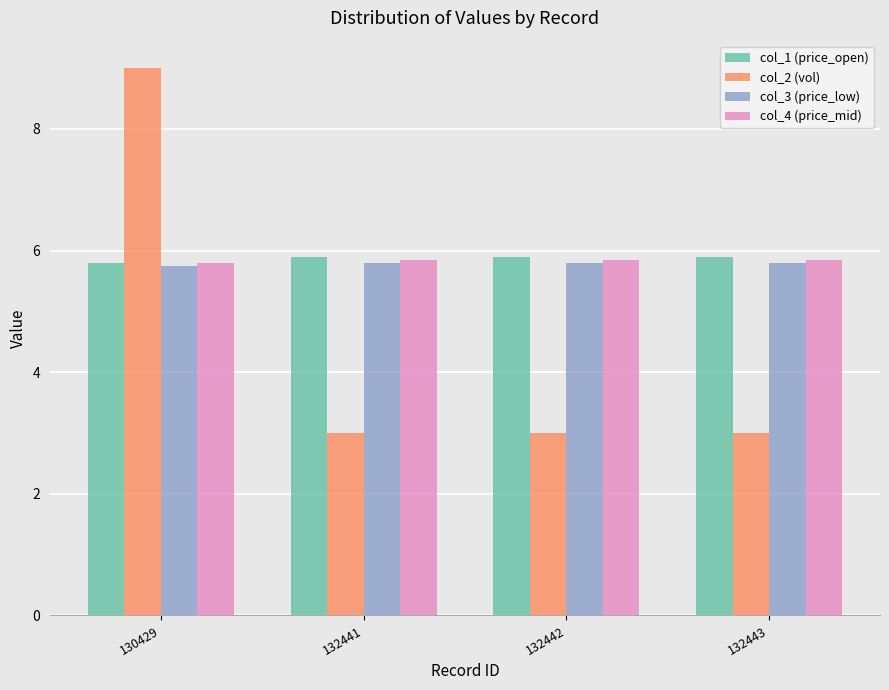

What is the greatest value displayed?

9.0